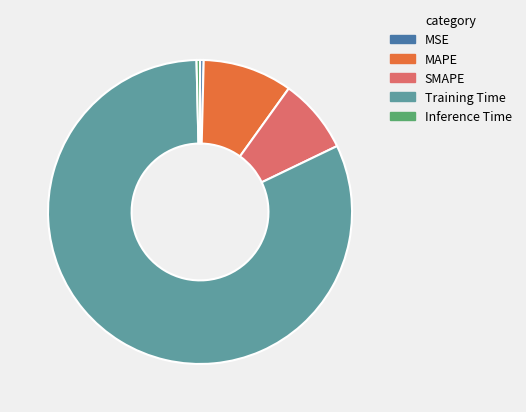

Is there a majority slice in this chart?

Yes